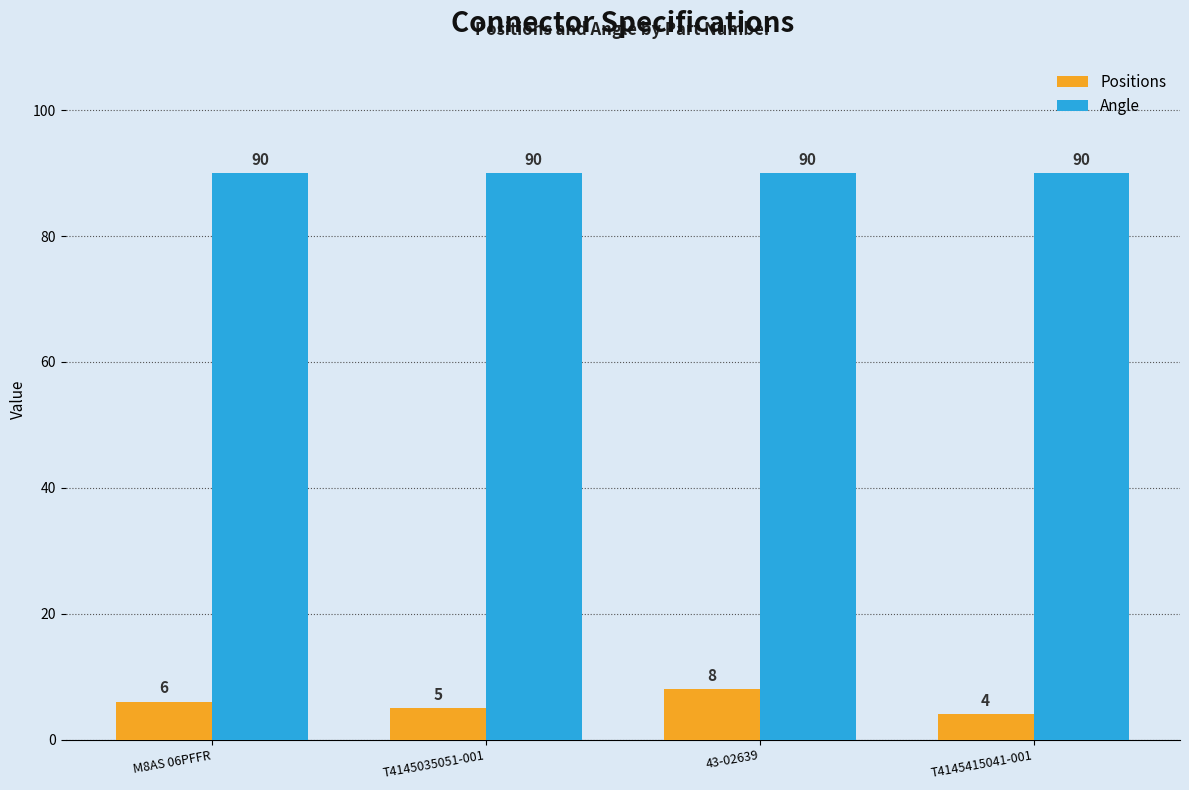

At which label is Positions closest to 6?

M8AS 06PFFR